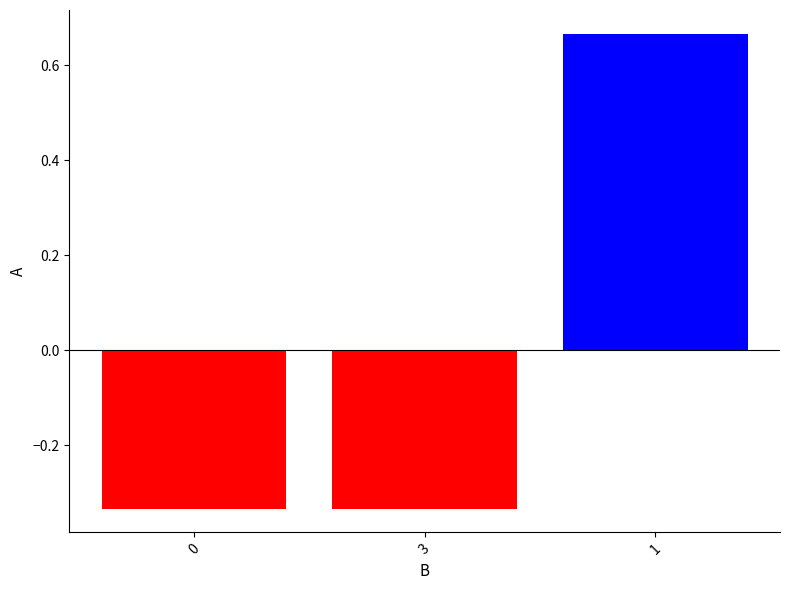

How many values are below zero?

2